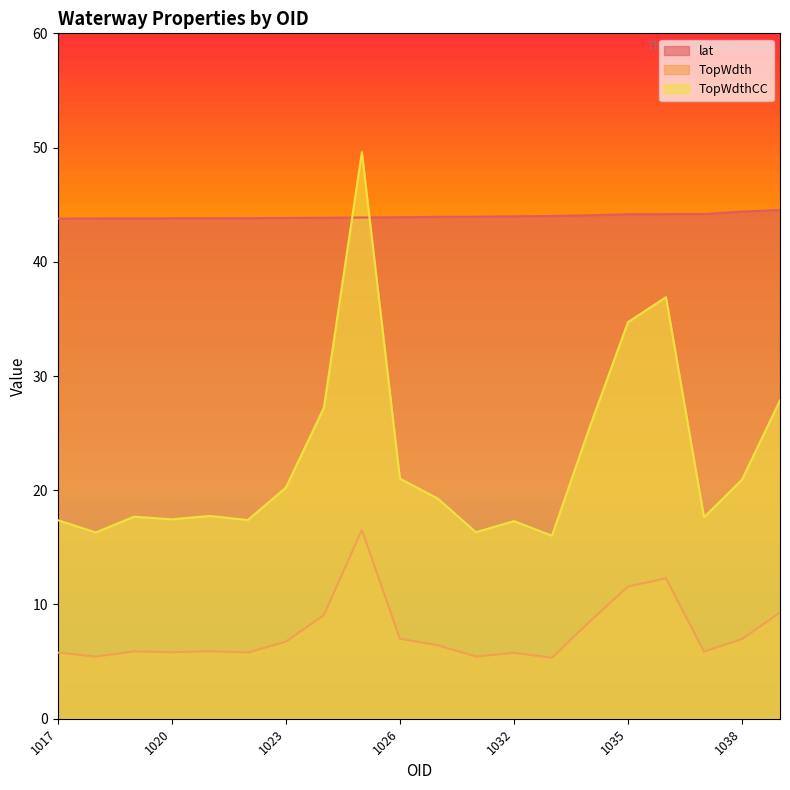

At which label does TopWdth first exceed 19?

1023